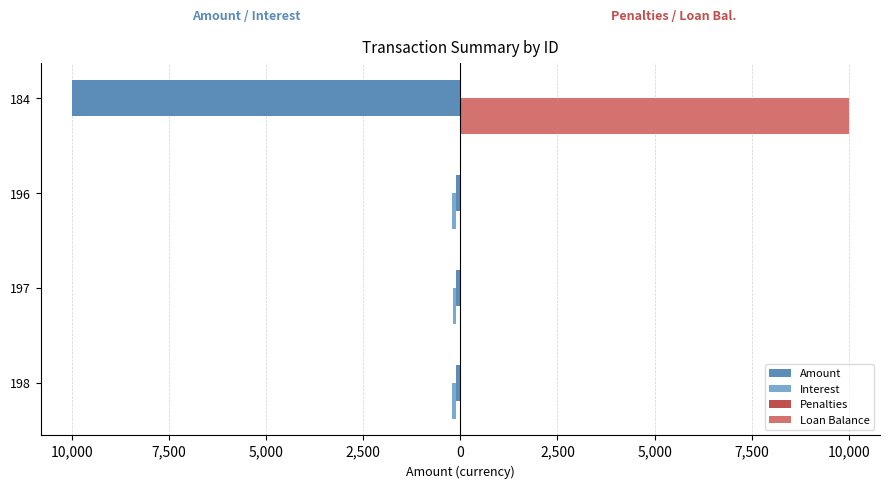

True or false: Loan Balance has a value of 10000.0 at 184.

True